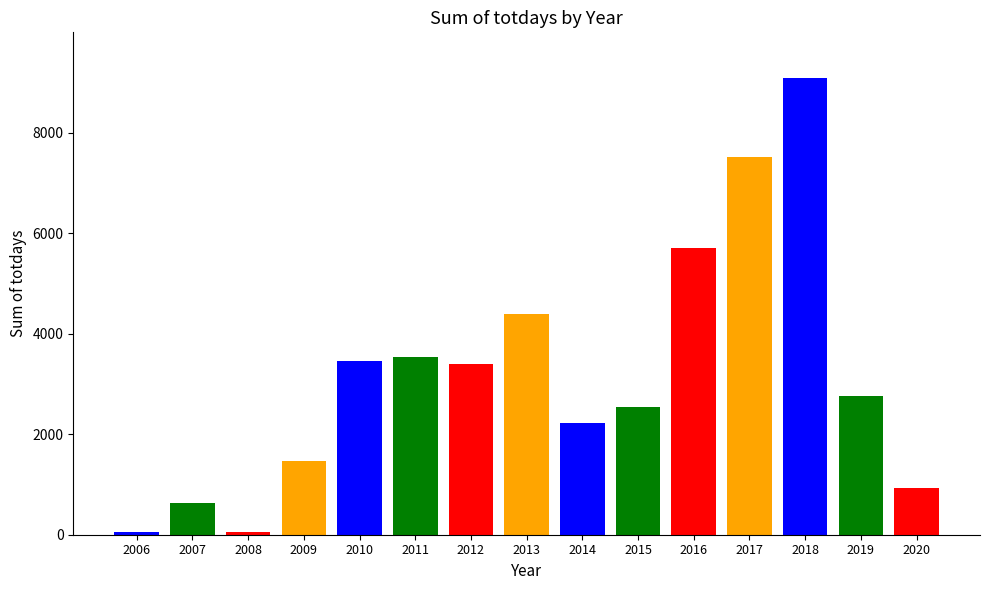

How many bars are there in total?

15